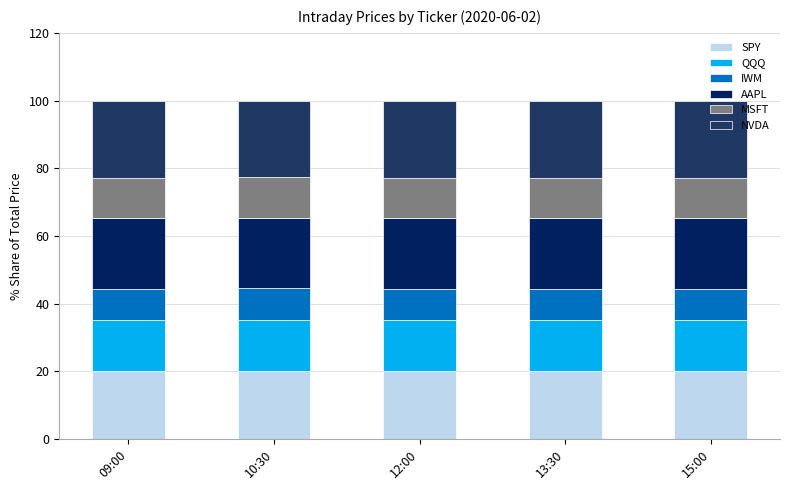

What is the average value of the SPY series?

20.0